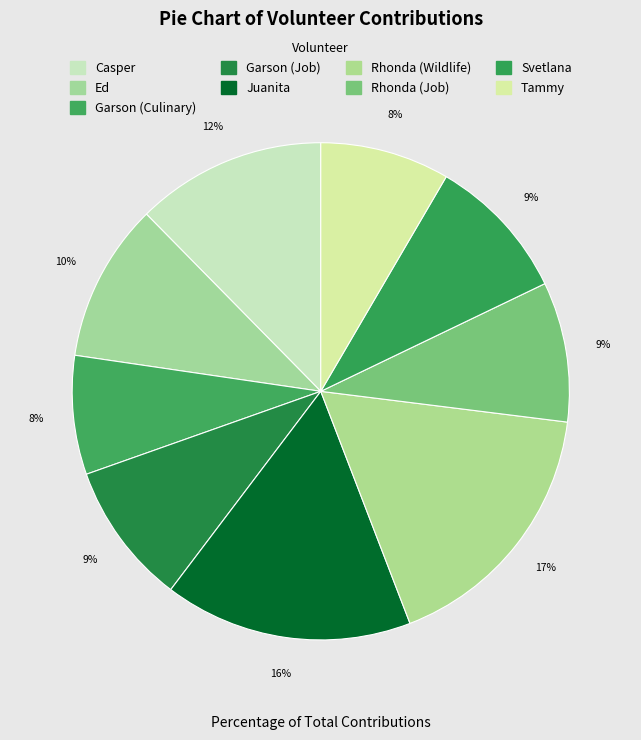

To the nearest percent, what is the difference between the largest and smallest slice percentages?

9%